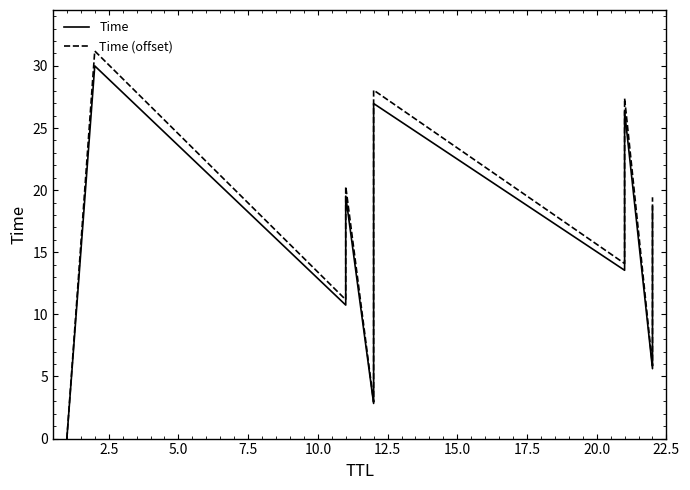

Is the value of Time (offset) at 7.5 greater than the value of Time at 11?

Yes